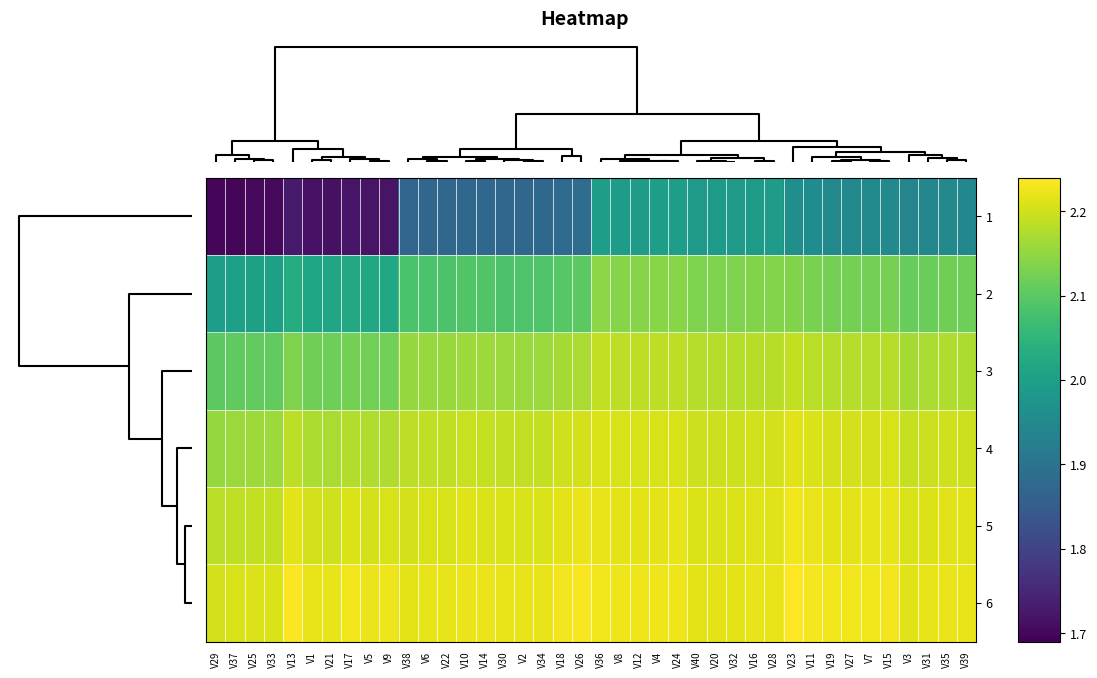

Reading right to left, list all the values displayed in this chart.

1: V39=1.9	V35=1.9	V31=1.9	V3=1.9	V15=2.0	V7=2.0	V27=2.0	V19=2.0	V11=2.0	V23=2.0	V28=2.0	V16=2.0	V32=2.0	V20=2.0	V40=2.0	V24=2.0	V4=2.0	V12=2.0	V8=2.0	V36=2.0	V26=1.9	V18=1.9	V34=1.9	V2=1.9	V30=1.9	V14=1.9	V10=1.9	V22=1.9	V6=1.9	V38=1.9	V9=1.7	V5=1.7	V17=1.7	V21=1.7	V1=1.7	V13=1.7	V33=1.7	V25=1.7	V37=1.7	V29=1.7
2: V39=2.1	V35=2.1	V31=2.1	V3=2.1	V15=2.1	V7=2.1	V27=2.1	V19=2.1	V11=2.1	V23=2.1	V28=2.1	V16=2.1	V32=2.1	V20=2.1	V40=2.1	V24=2.1	V4=2.1	V12=2.1	V8=2.1	V36=2.1	V26=2.1	V18=2.1	V34=2.1	V2=2.1	V30=2.1	V14=2.1	V10=2.1	V22=2.1	V6=2.1	V38=2.1	V9=2.0	V5=2.0	V17=2.0	V21=2.0	V1=2.0	V13=2.0	V33=2.0	V25=2.0	V37=2.0	V29=2.0
3: V39=2.2	V35=2.2	V31=2.2	V3=2.2	V15=2.2	V7=2.2	V27=2.2	V19=2.2	V11=2.2	V23=2.2	V28=2.2	V16=2.2	V32=2.2	V20=2.2	V40=2.2	V24=2.2	V4=2.2	V12=2.2	V8=2.2	V36=2.2	V26=2.2	V18=2.2	V34=2.2	V2=2.2	V30=2.2	V14=2.2	V10=2.2	V22=2.2	V6=2.2	V38=2.2	V9=2.1	V5=2.1	V17=2.1	V21=2.1	V1=2.1	V13=2.1	V33=2.1	V25=2.1	V37=2.1	V29=2.1
4: V39=2.2	V35=2.2	V31=2.2	V3=2.2	V15=2.2	V7=2.2	V27=2.2	V19=2.2	V11=2.2	V23=2.2	V28=2.2	V16=2.2	V32=2.2	V20=2.2	V40=2.2	V24=2.2	V4=2.2	V12=2.2	V8=2.2	V36=2.2	V26=2.2	V18=2.2	V34=2.2	V2=2.2	V30=2.2	V14=2.2	V10=2.2	V22=2.2	V6=2.2	V38=2.2	V9=2.2	V5=2.2	V17=2.2	V21=2.2	V1=2.2	V13=2.2	V33=2.2	V25=2.2	V37=2.2	V29=2.2
5: V39=2.2	V35=2.2	V31=2.2	V3=2.2	V15=2.2	V7=2.2	V27=2.2	V19=2.2	V11=2.2	V23=2.2	V28=2.2	V16=2.2	V32=2.2	V20=2.2	V40=2.2	V24=2.2	V4=2.2	V12=2.2	V8=2.2	V36=2.2	V26=2.2	V18=2.2	V34=2.2	V2=2.2	V30=2.2	V14=2.2	V10=2.2	V22=2.2	V6=2.2	V38=2.2	V9=2.2	V5=2.2	V17=2.2	V21=2.2	V1=2.2	V13=2.2	V33=2.2	V25=2.2	V37=2.2	V29=2.2
6: V39=2.2	V35=2.2	V31=2.2	V3=2.2	V15=2.2	V7=2.2	V27=2.2	V19=2.2	V11=2.2	V23=2.2	V28=2.2	V16=2.2	V32=2.2	V20=2.2	V40=2.2	V24=2.2	V4=2.2	V12=2.2	V8=2.2	V36=2.2	V26=2.2	V18=2.2	V34=2.2	V2=2.2	V30=2.2	V14=2.2	V10=2.2	V22=2.2	V6=2.2	V38=2.2	V9=2.2	V5=2.2	V17=2.2	V21=2.2	V1=2.2	V13=2.2	V33=2.2	V25=2.2	V37=2.2	V29=2.2